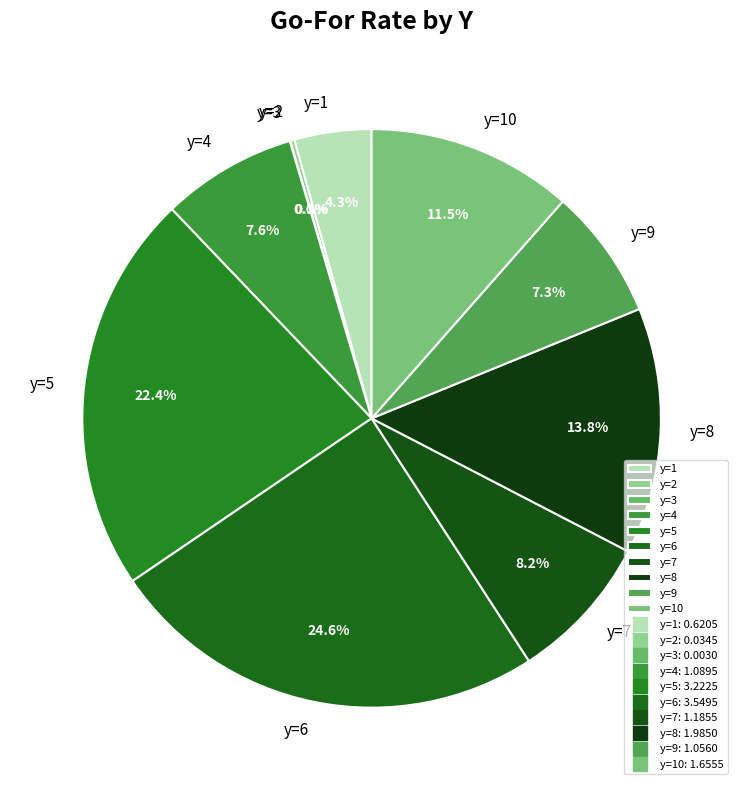

Which has a higher value, y=7 or y=6?

y=6